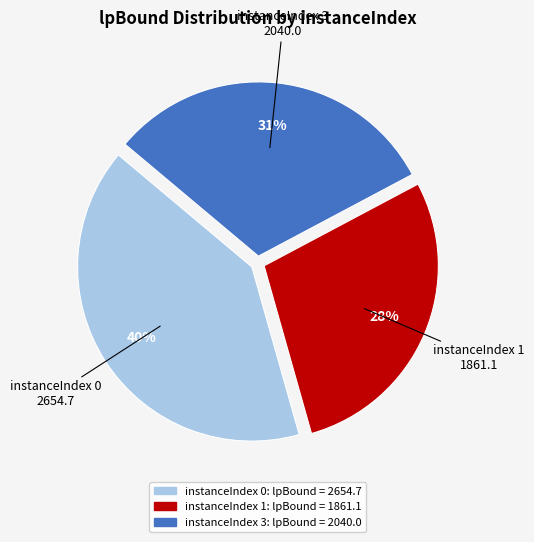

To the nearest percent, what is the difference between the largest and smallest slice percentages?

12%